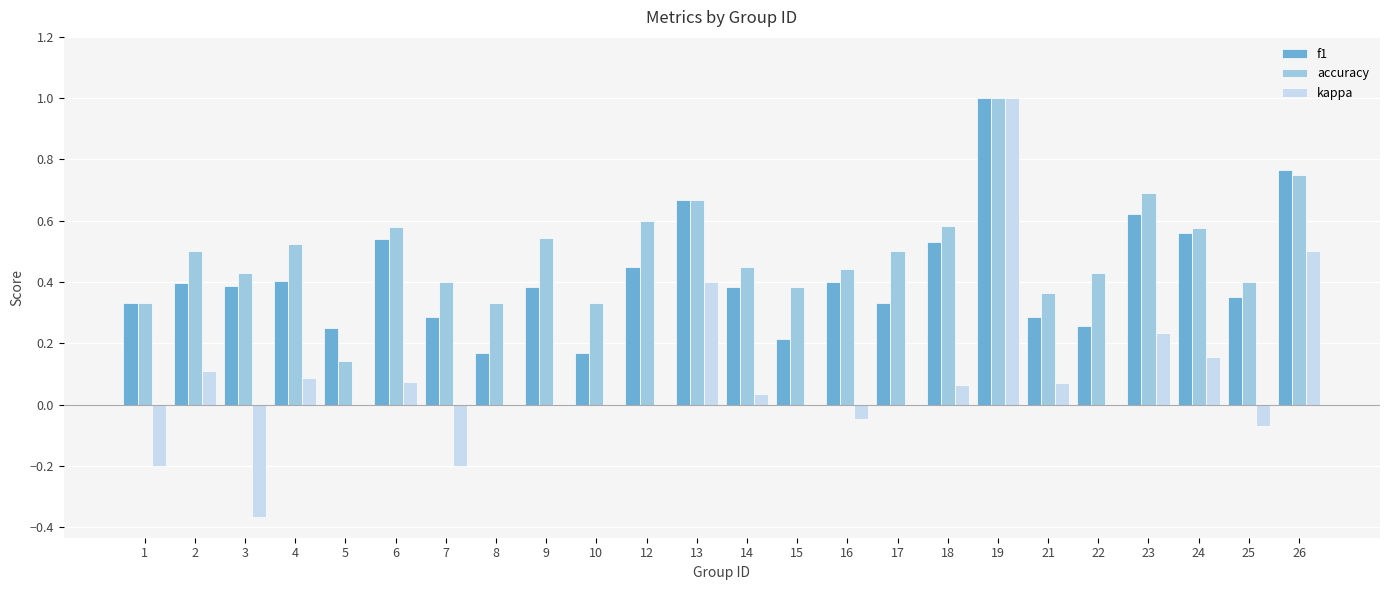

Which series has the largest total across all categories?

accuracy